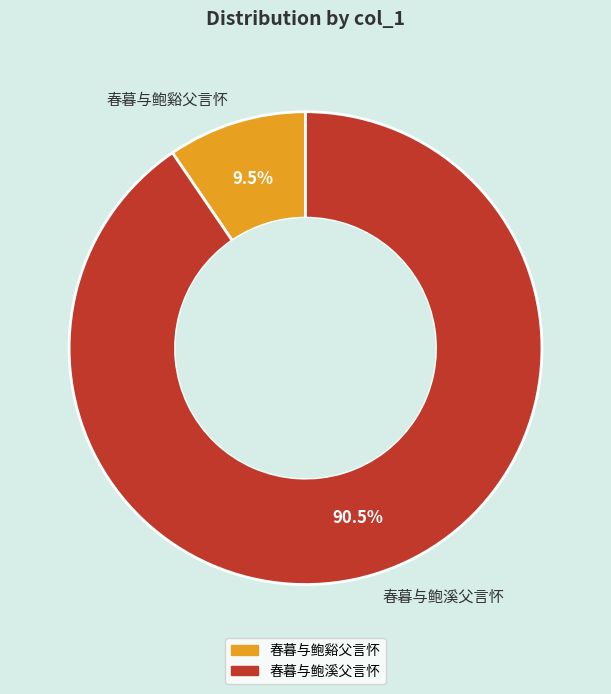

To the nearest percent, what is the difference between the 春暮与鲍谿父言怀 and 春暮与鲍溪父言怀 slice percentages?

81%